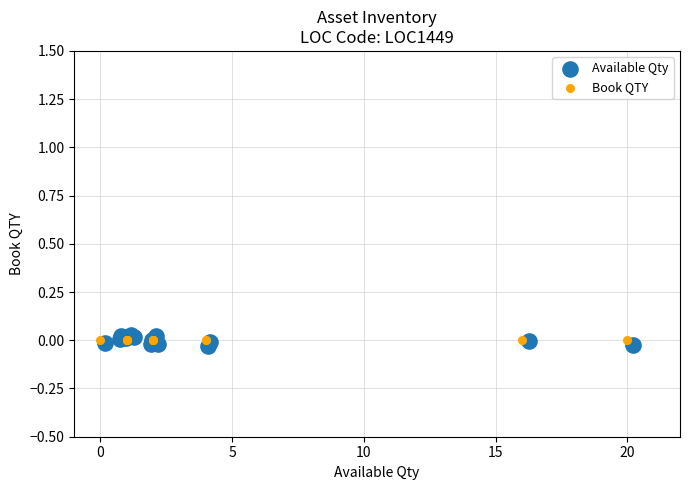

What are all the series names shown in the legend?

Available Qty, Book QTY